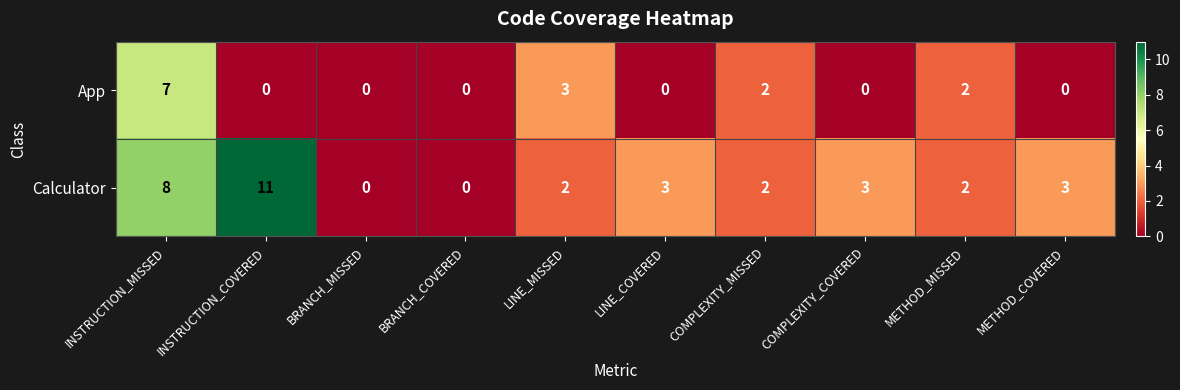

Which series has the largest range (max minus min)?

Calculator